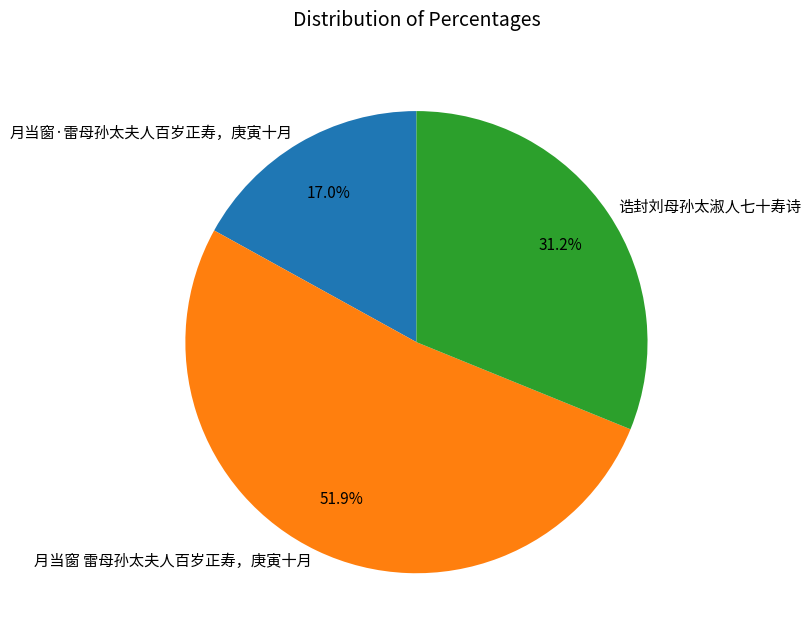

True or false: 月当窗 雷母孙太夫人百岁正寿，庚寅十月 accounts for 42% of the total.

False